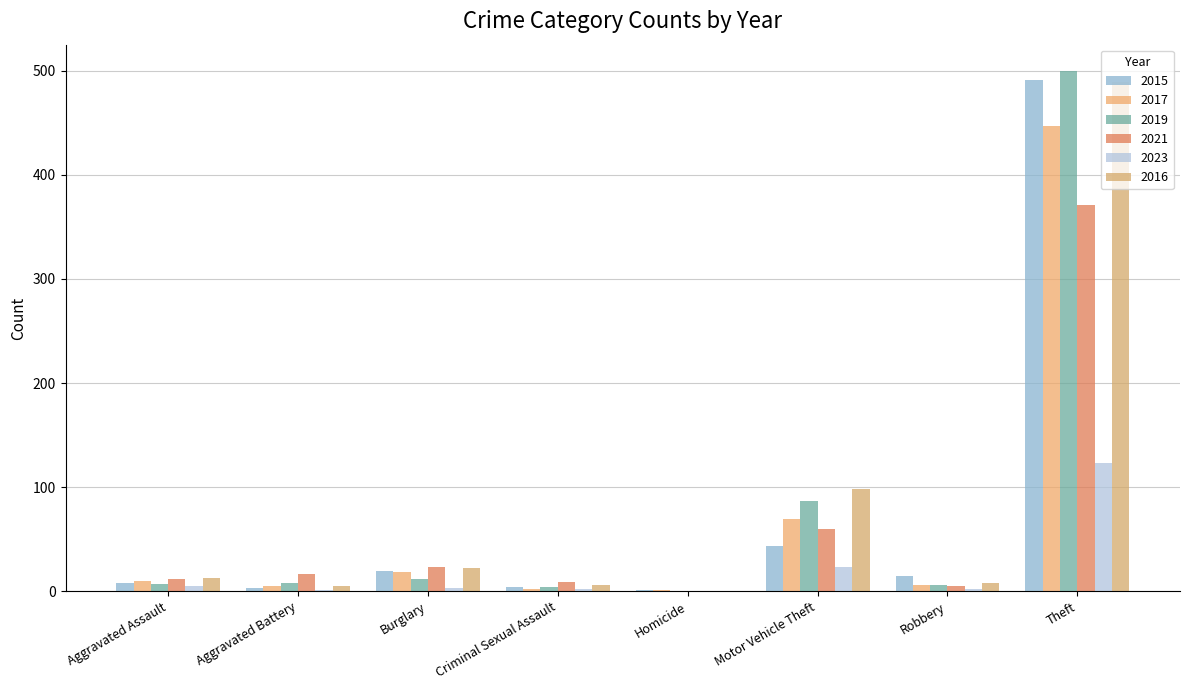

How many distinct data groups are displayed?

6